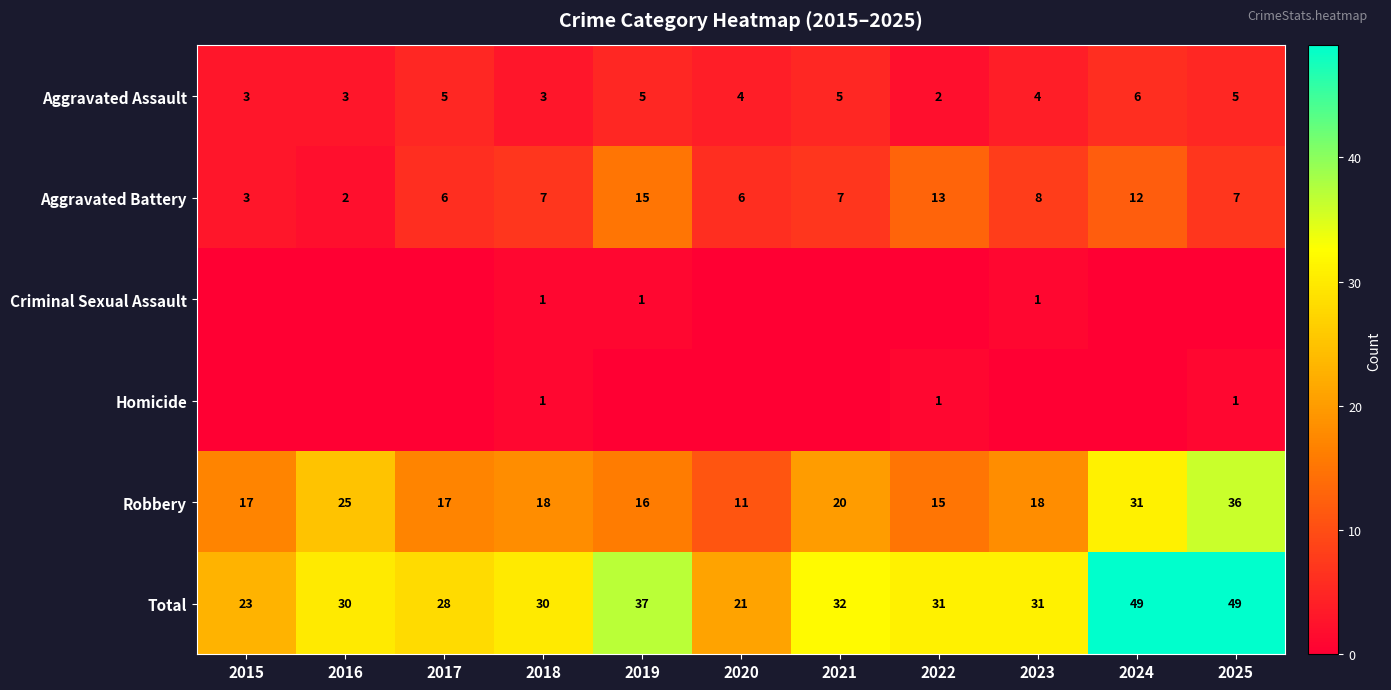

Where does the Robbery series first go above 18?

2016